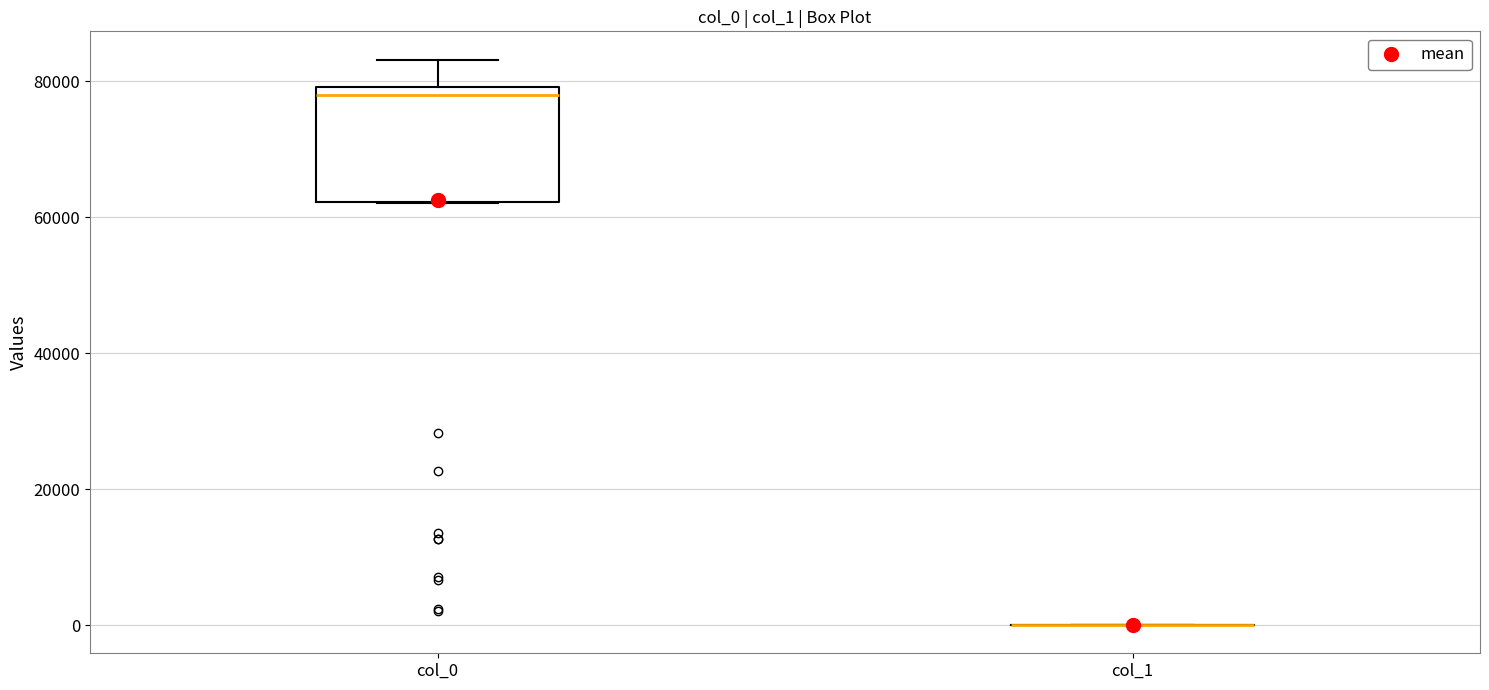

Where does the median line of the box for col_0 sit on the y-axis? The values are not printed on the chart, so give them approximately, as read against the axis.

78000